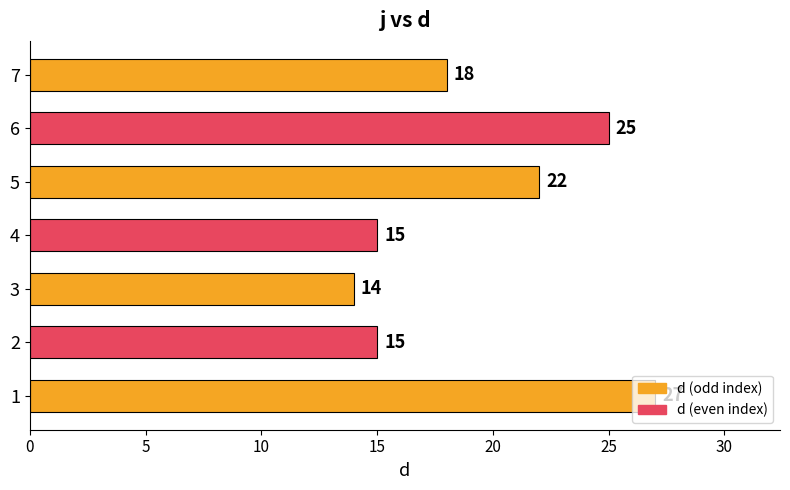

What is the approximate value at 4, to the nearest 10?

20